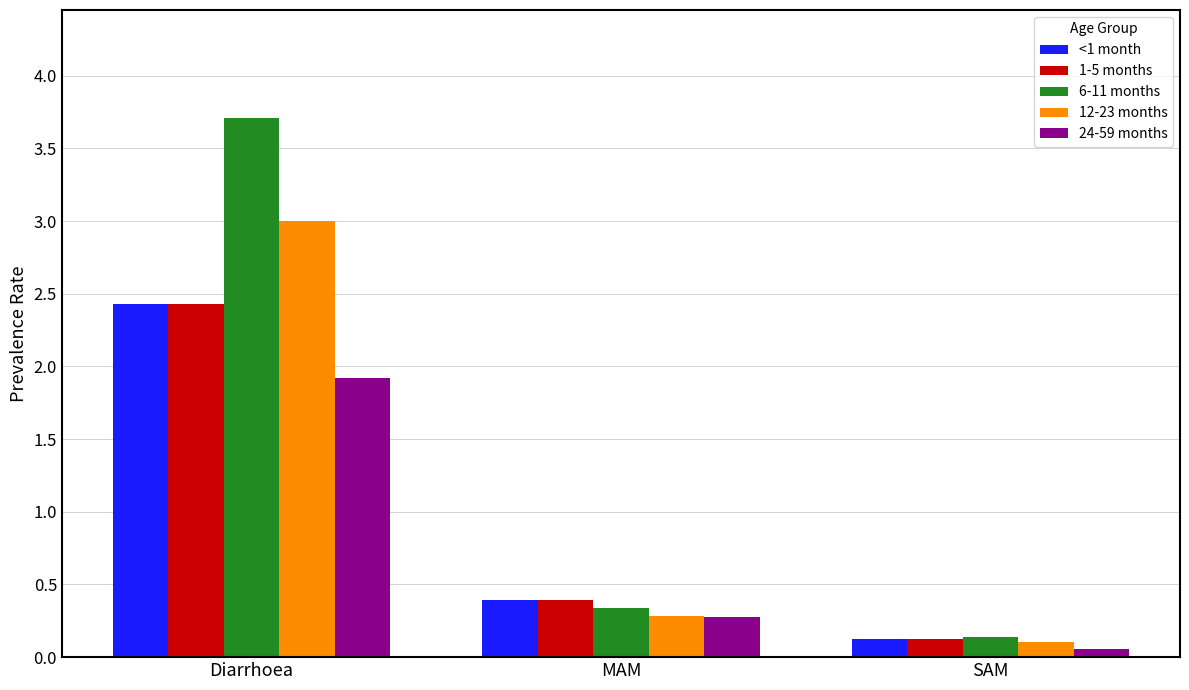

At which label is 12-23 months closest to 1?

MAM